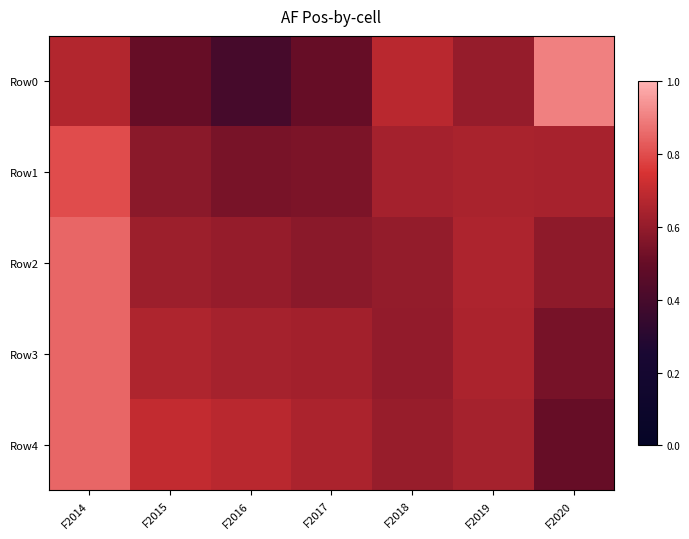

Which series has the largest total across all categories?

Row4